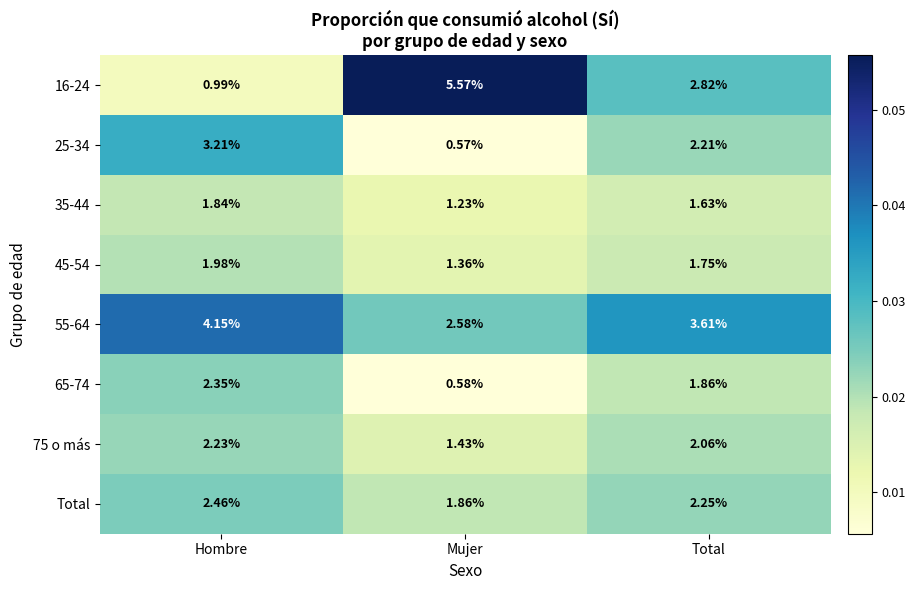

Is the value of 16-24 at Hombre greater than the value of Total at Hombre?

No